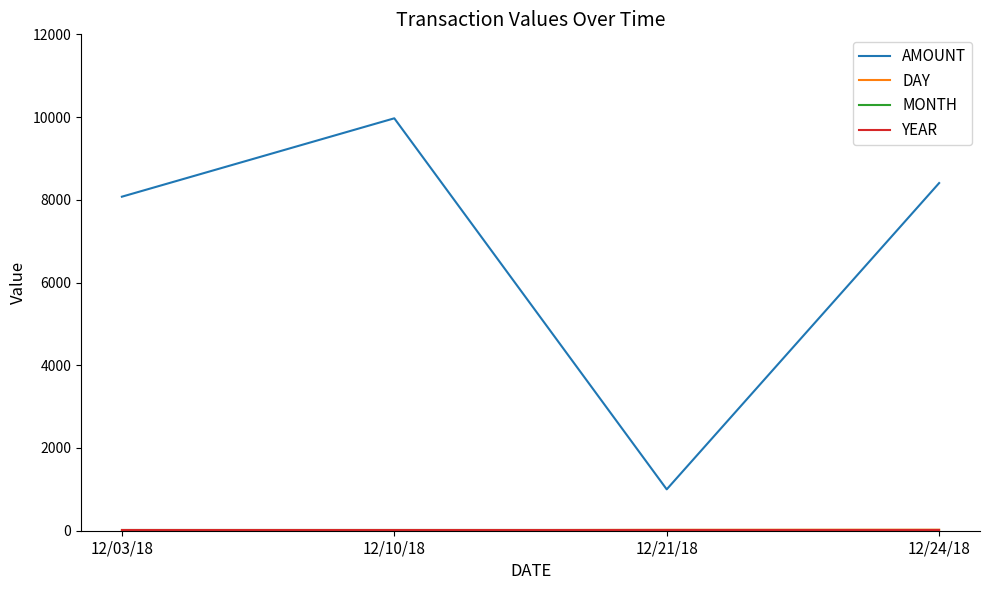

At which category is the sum across all series the highest?

12/10/18